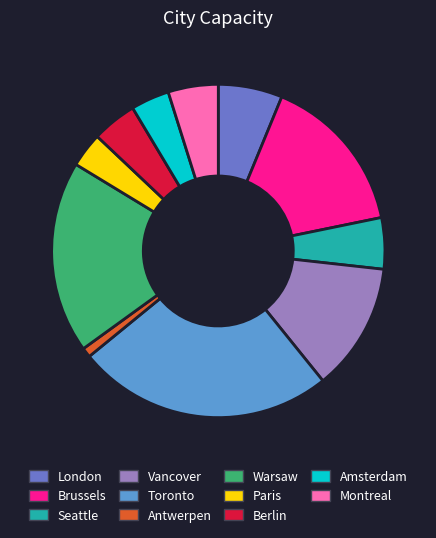

Approximately how many times larger is the value at Vancover compared to Warsaw?

0.7